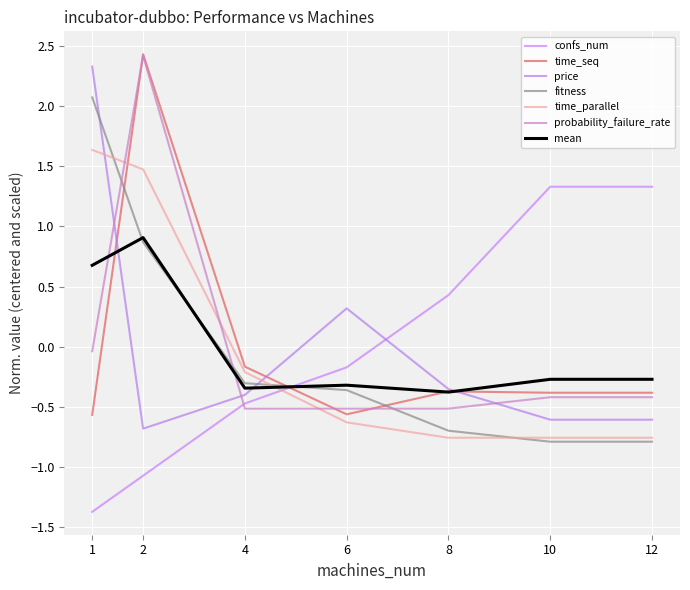

What are all the series names shown in the legend?

confs_num, time_seq, price, fitness, time_parallel, probability_failure_rate, mean